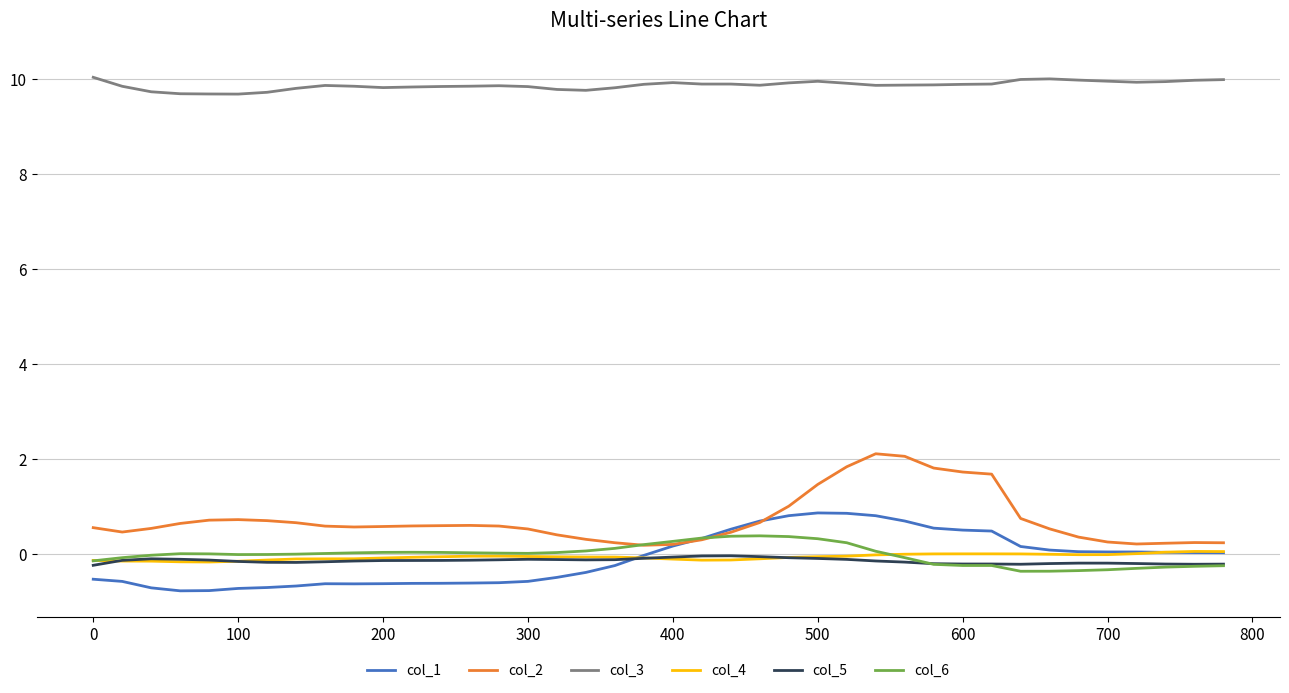

Which series has the largest total across all categories?

col_3